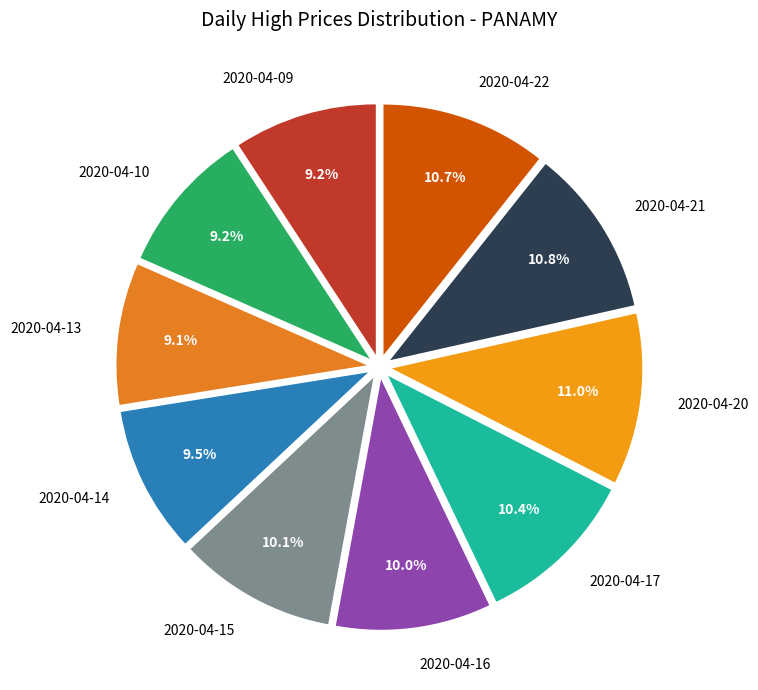

Does 2020-04-17 represent more than half of the total?

No